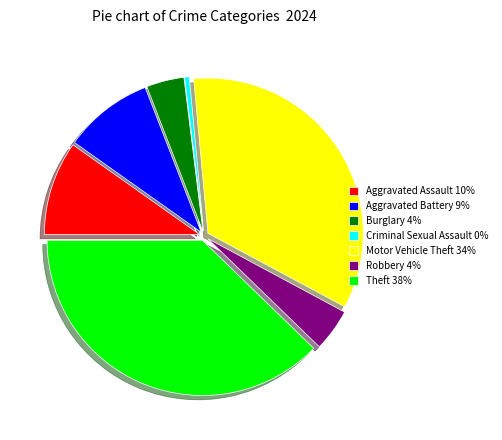

Does Aggravated Battery account for over 50% of the chart?

No